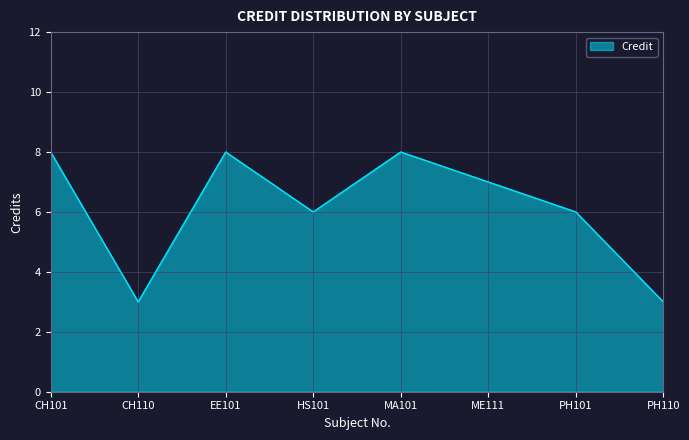

How many values are below 7?

4